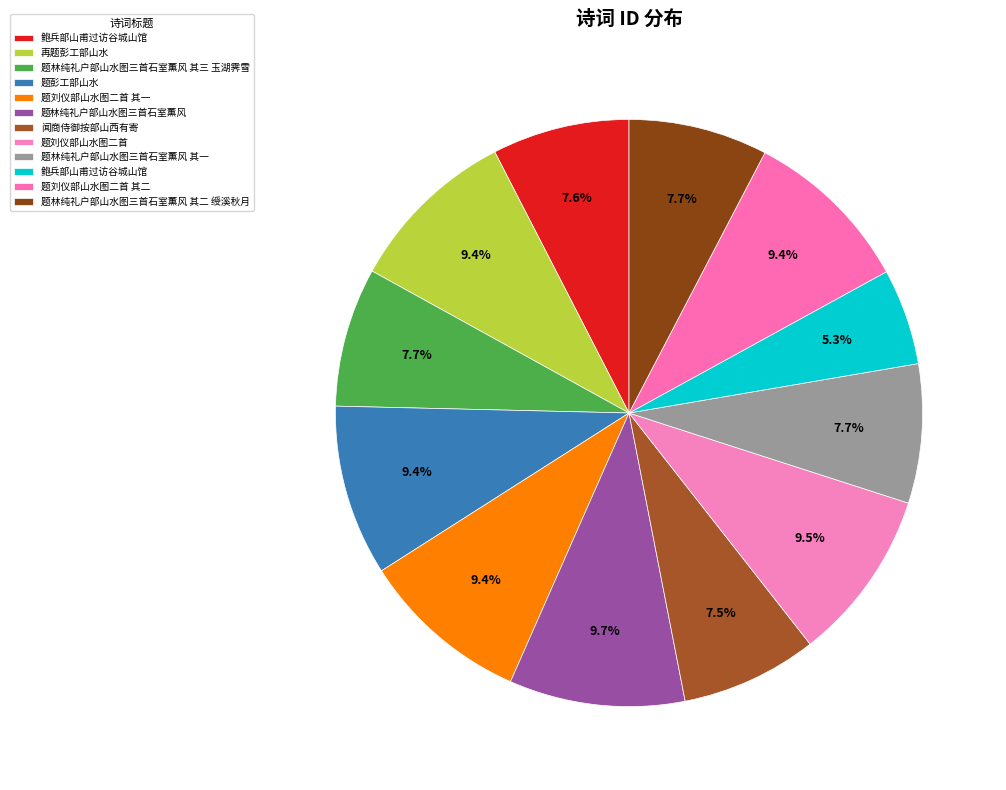

How many segments does this pie chart have?

12